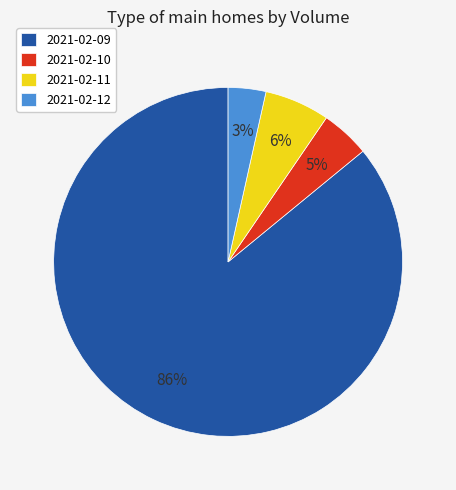

Which has a higher value, 2021-02-09 or 2021-02-10?

2021-02-09